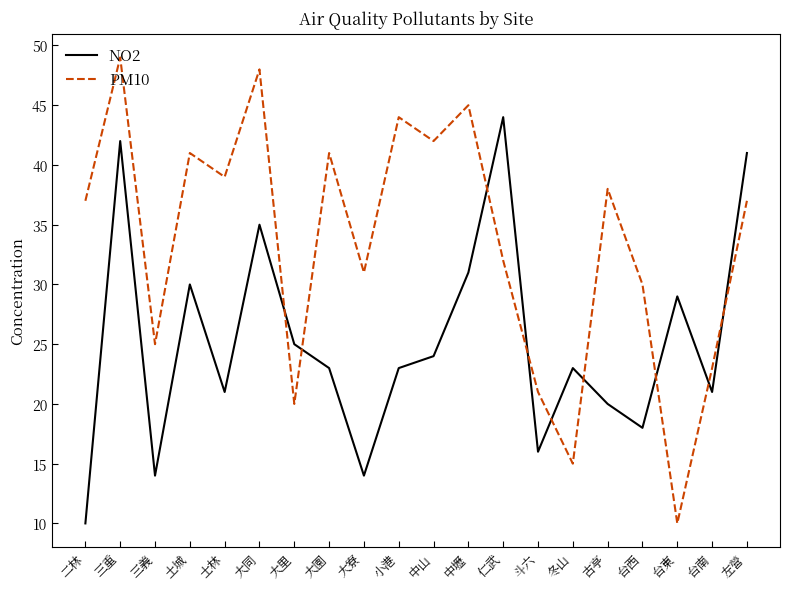

What position from the left is 古亭?

16